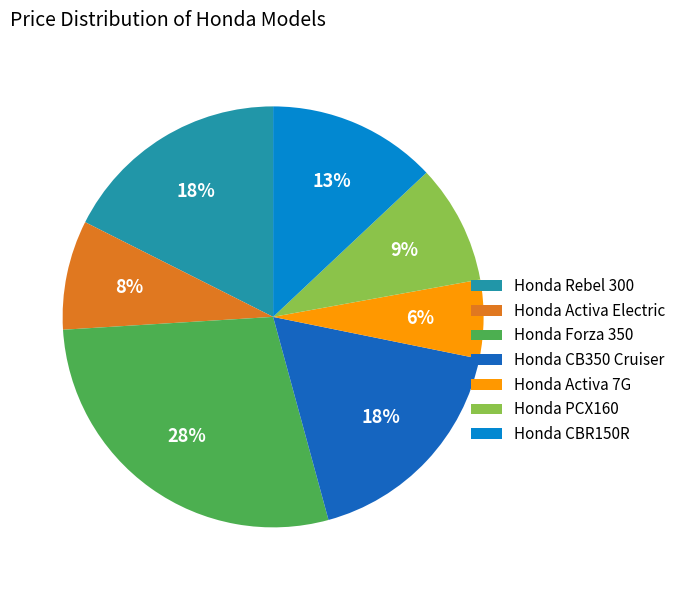

To the nearest percent, what percentage of the pie is Honda CBR150R?

13%